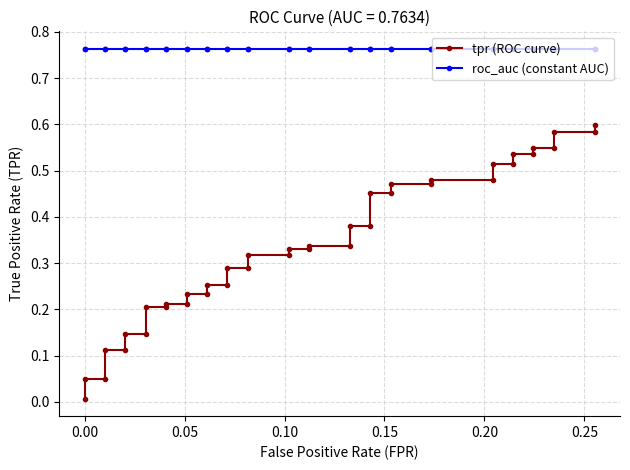

True or false: roc_auc (constant AUC) and tpr (ROC curve) intersect in this chart.

False